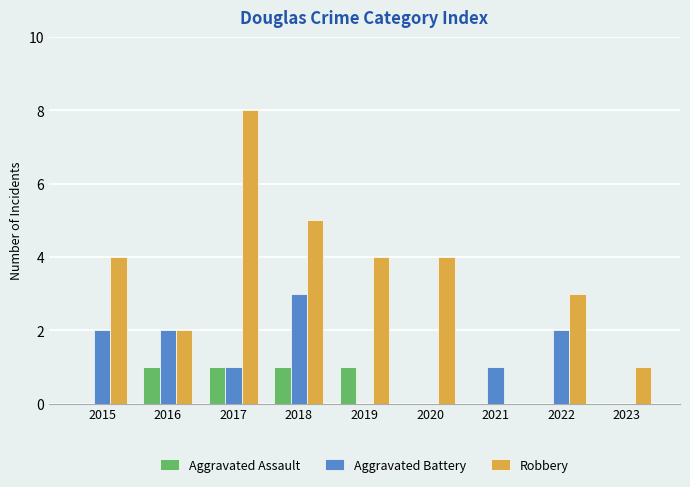

Which series has the largest total across all categories?

Robbery